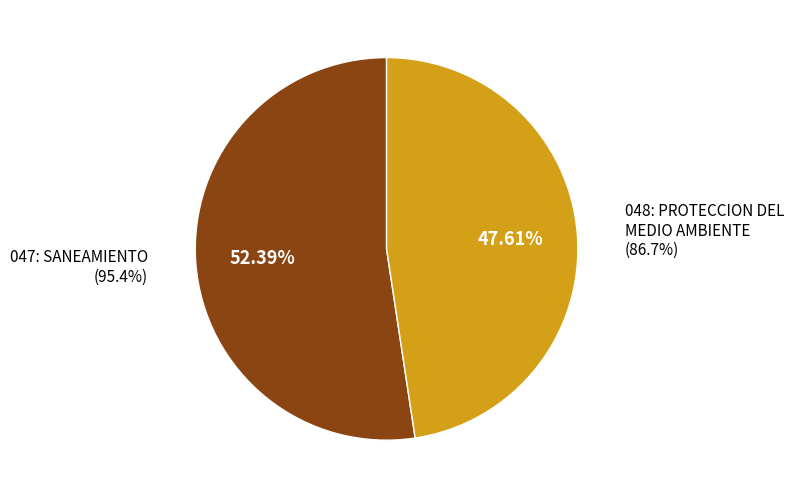

What is the majority slice?

047: SANEAMIENTO